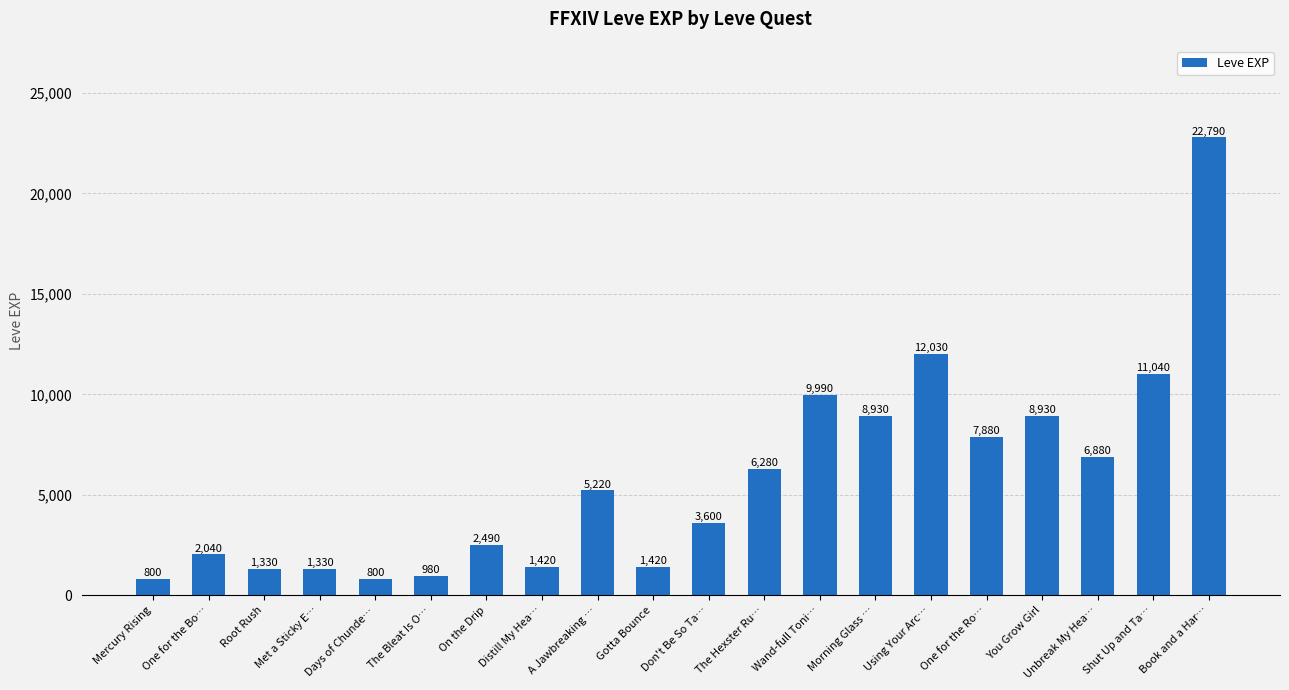

What is the minimum value shown in the chart?

800